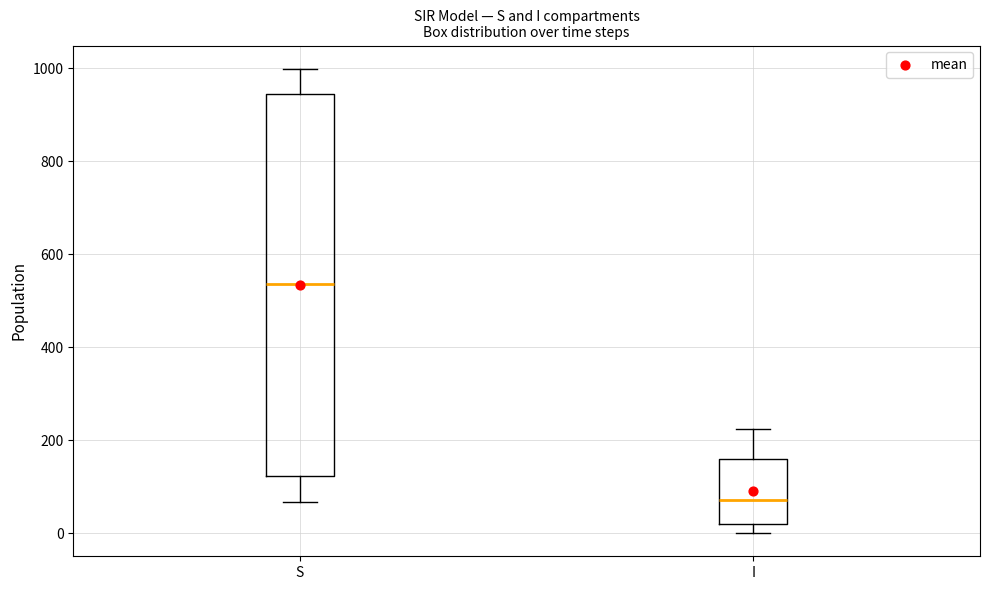

Reading left to right, transcribe this box plot: for each box, give where its median line is, the range the box spans, and where its two whiskers end, as read against the y-axis. The values are not printed on the chart, so give them approximately, as read against the axis.

S: median 540, box 120 to 940, whiskers 60 to 1000
I: median 80, box 20 to 160, whiskers 0 to 220